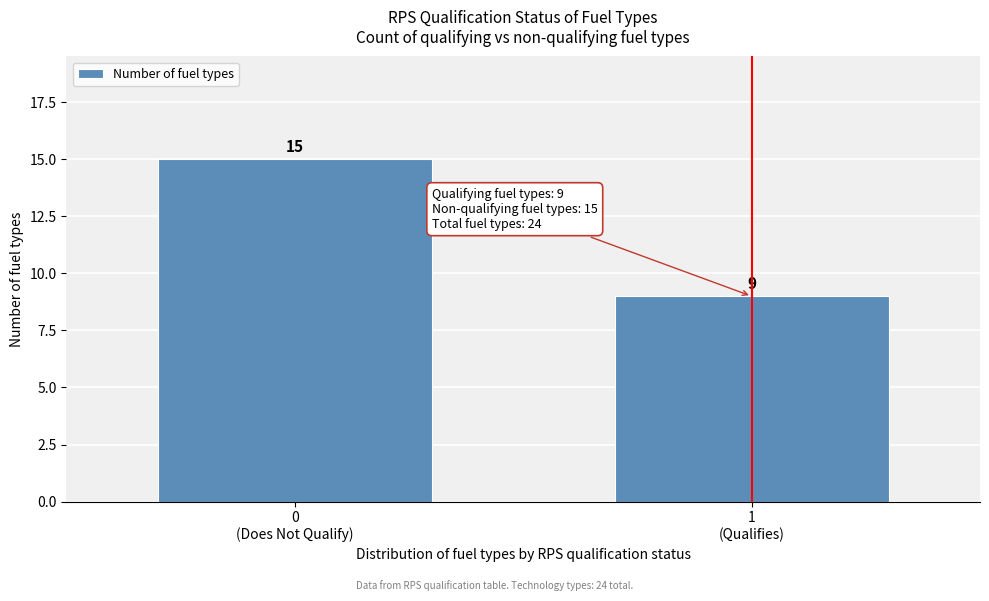

Reading right to left, list all the values displayed in this chart.

9	15